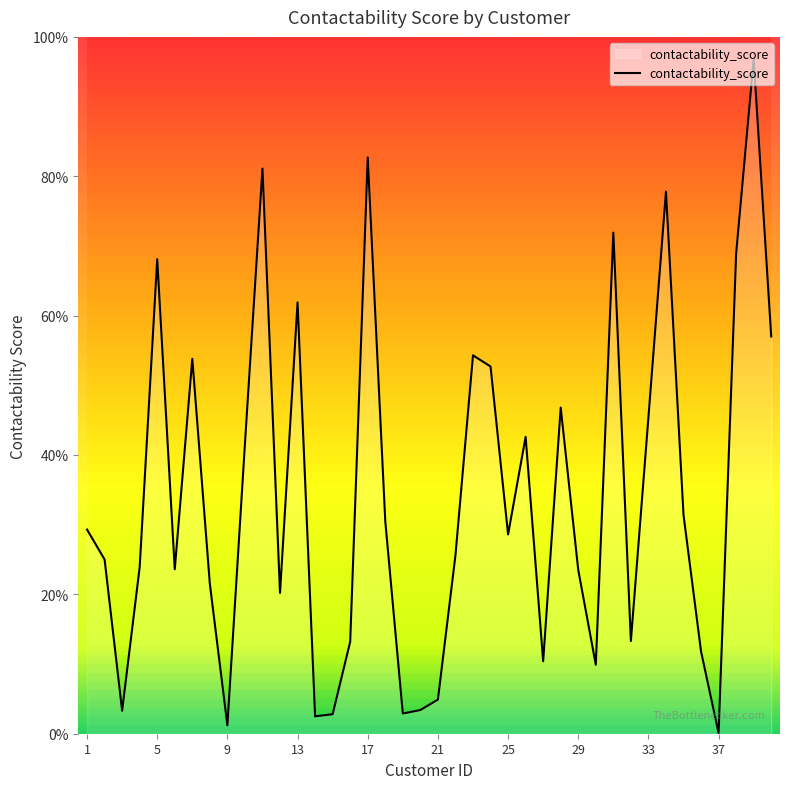

Reading right to left, transcribe all the data shown in this chart.

0.6	1.0	0.7	0.0	0.1	0.3	0.8	0.5	0.1	0.7	0.1	0.2	0.5	0.1	0.4	0.3	0.5	0.5	0.3	0.0	0.0	0.0	0.3	0.8	0.1	0.0	0.0	0.6	0.2	0.8	0.4	0.0	0.2	0.5	0.2	0.7	0.2	0.0	0.2	0.3